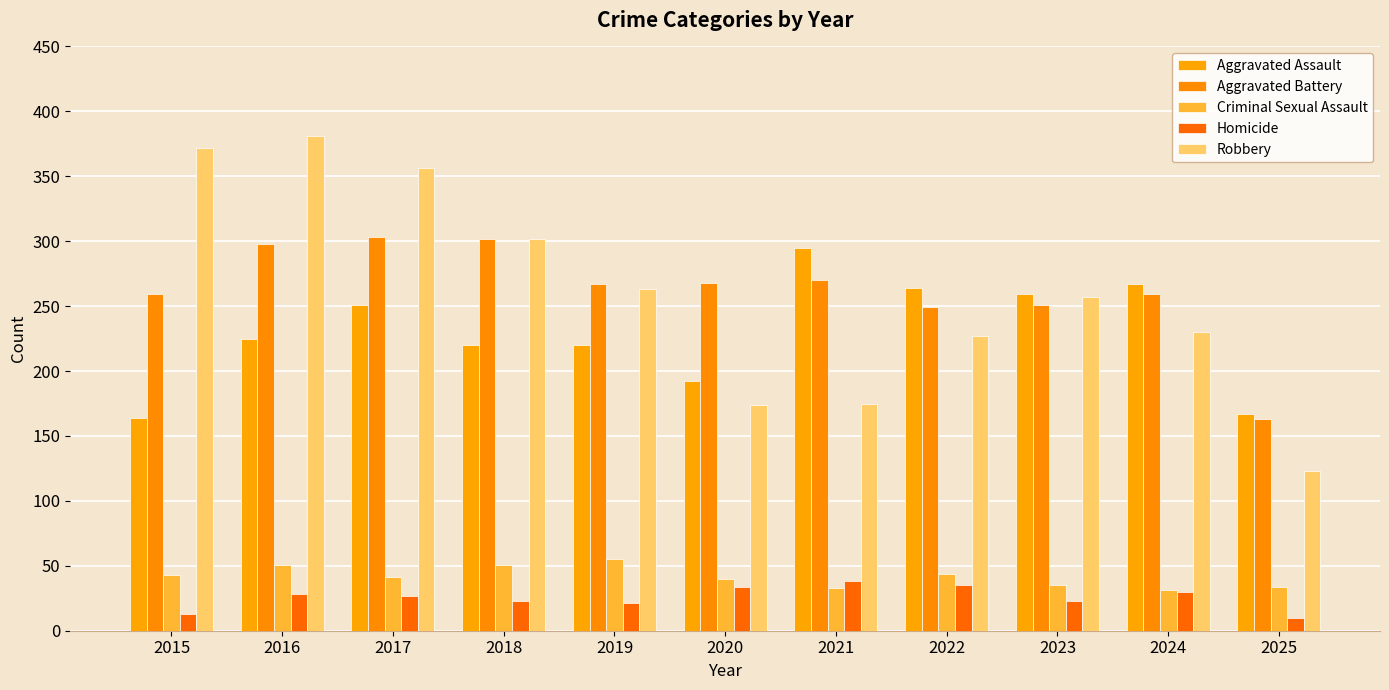

What is the difference between the highest and lowest values at 2021?

262